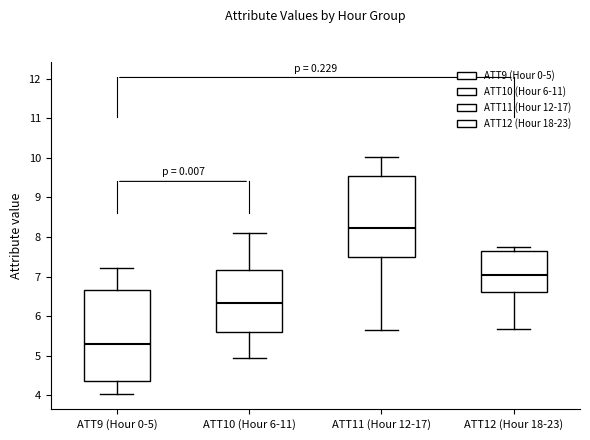

Reading left to right, read every box against the y-axis: the position of its median line, the range the box covers, and the ends of its whiskers. The values are not printed on the chart, so give them approximately, as read against the axis.

ATT9 (Hour 0-5): median 5.3, box 4.4 to 6.7, whiskers 4.0 to 7.2
ATT10 (Hour 6-11): median 6.3, box 5.6 to 7.2, whiskers 4.9 to 8.1
ATT11 (Hour 12-17): median 8.2, box 7.5 to 9.5, whiskers 5.6 to 10.0
ATT12 (Hour 18-23): median 7.0, box 6.6 to 7.6, whiskers 5.7 to 7.7